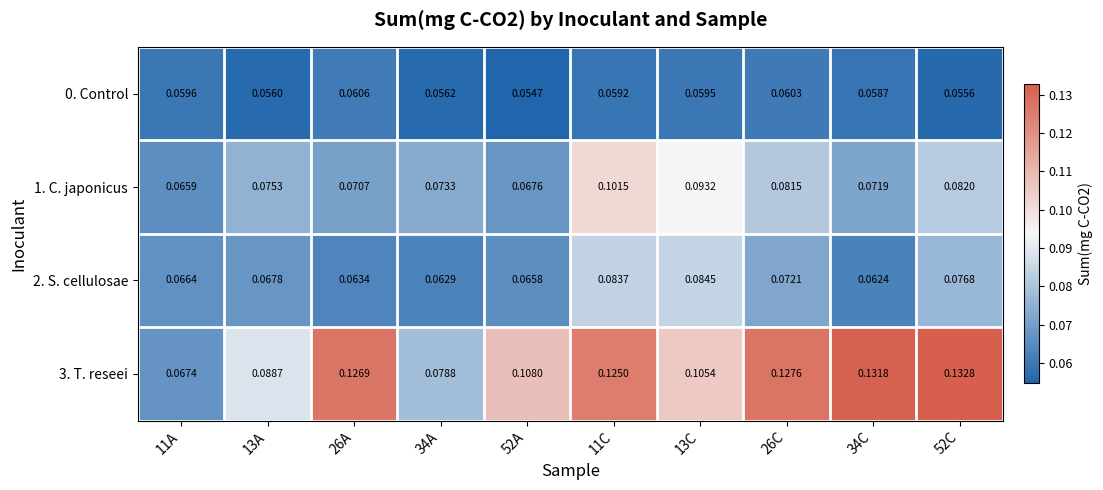

At which category is the sum across all series the highest?

11C